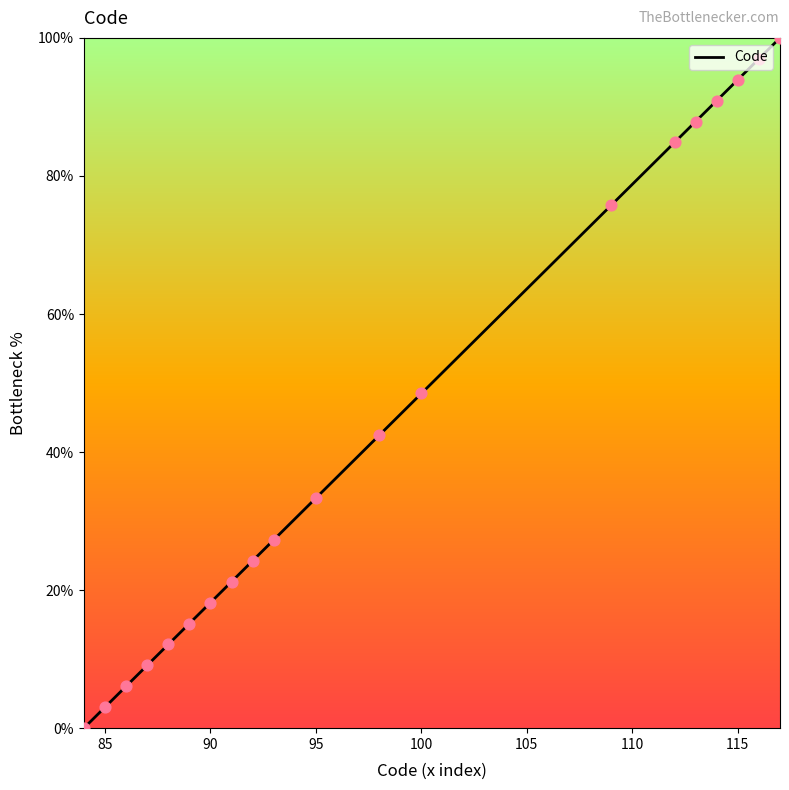

What is the greatest value displayed?

100.0